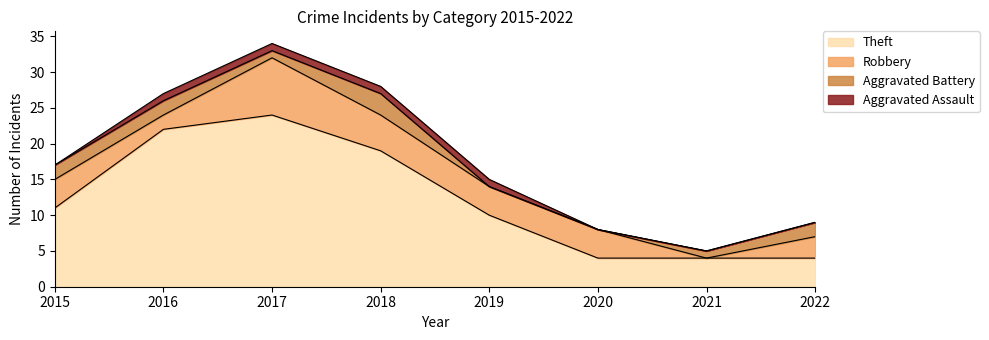

What are all the series names shown in the legend?

Theft, Robbery, Aggravated Battery, Aggravated Assault